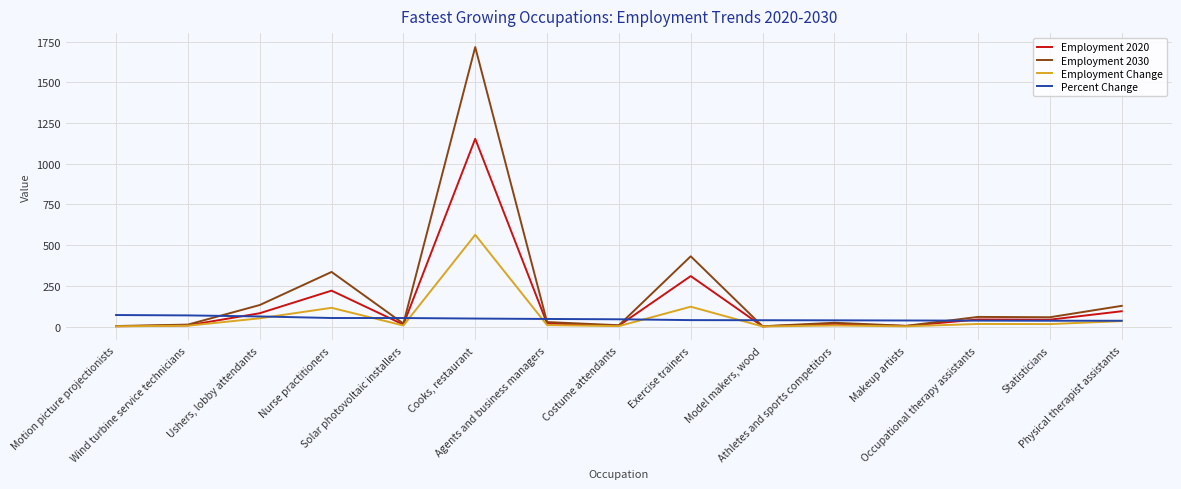

Rank the series by their maximum value, from highest to lowest.

Employment 2030, Employment 2020, Employment Change, Percent Change